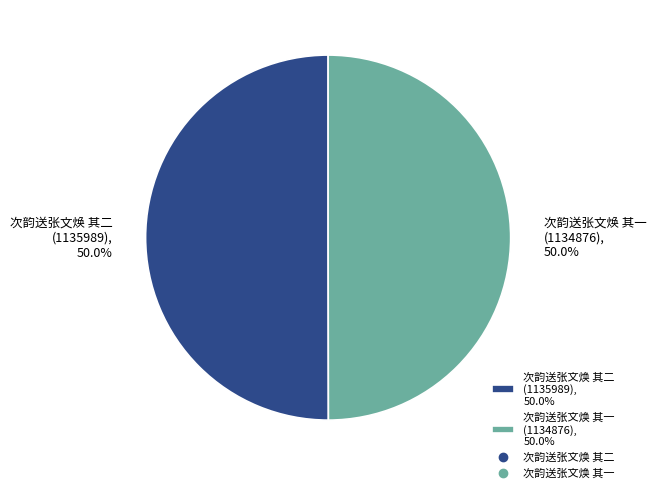

How many segments does this pie chart have?

2